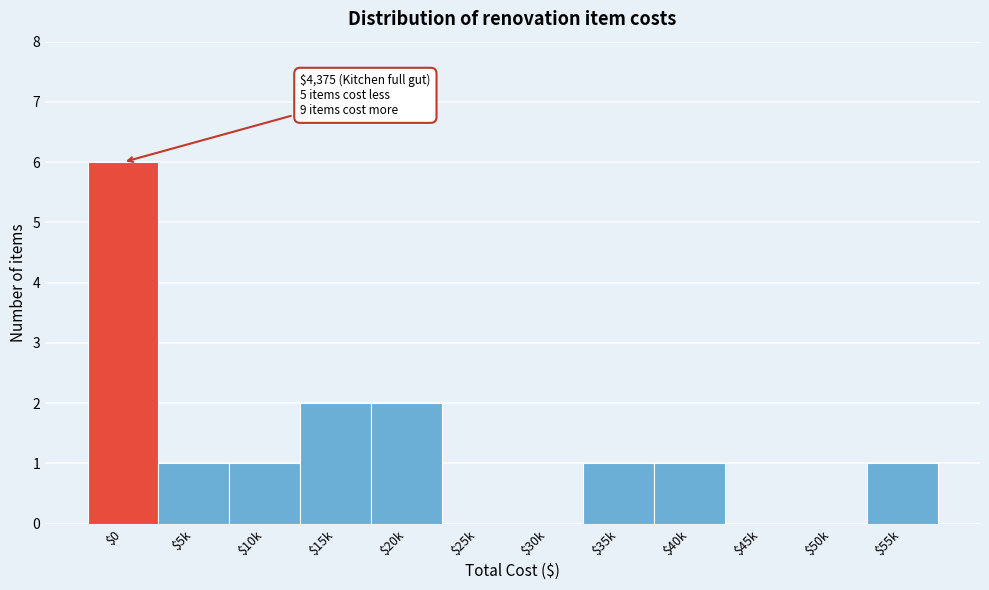

What is the sum of all values?

15